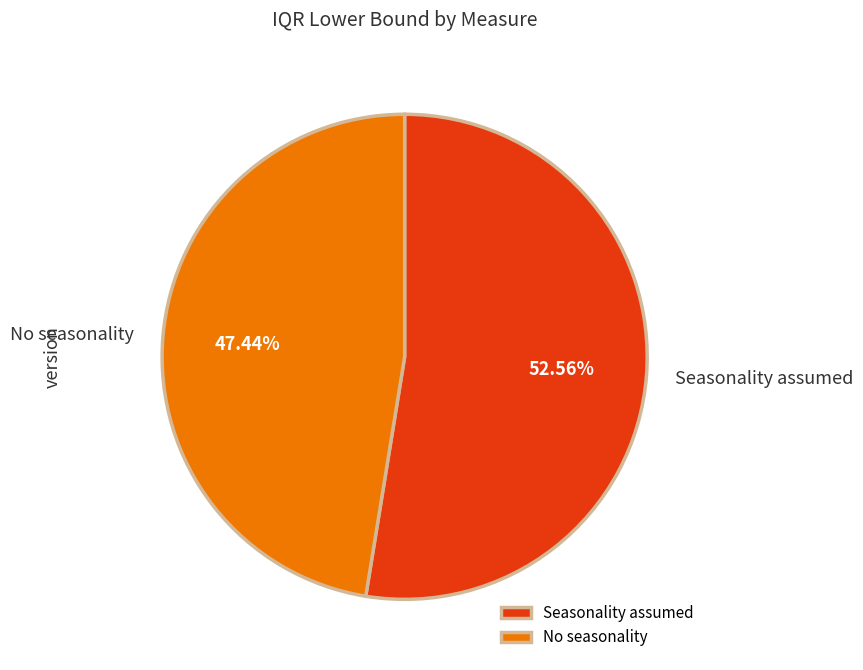

What is the ratio of the value at No seasonality to the value at Seasonality assumed?

0.9